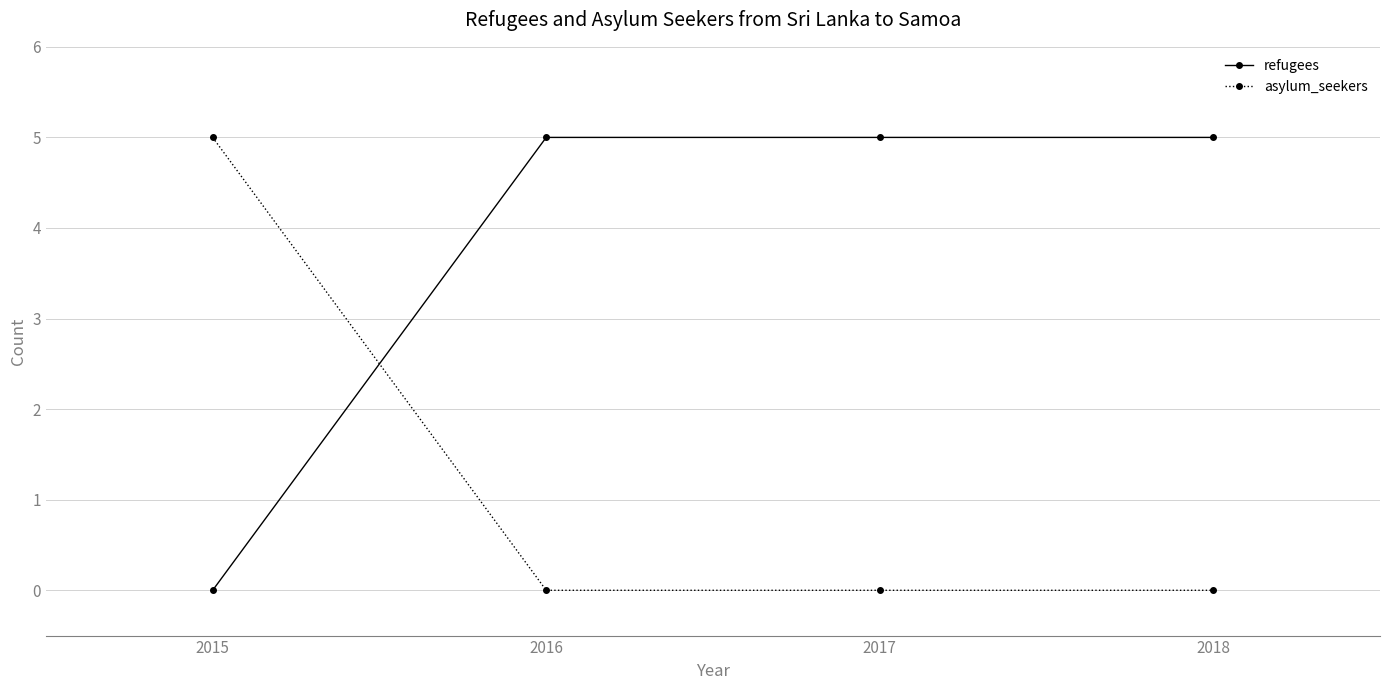

At which label does refugees reach its minimum?

2015